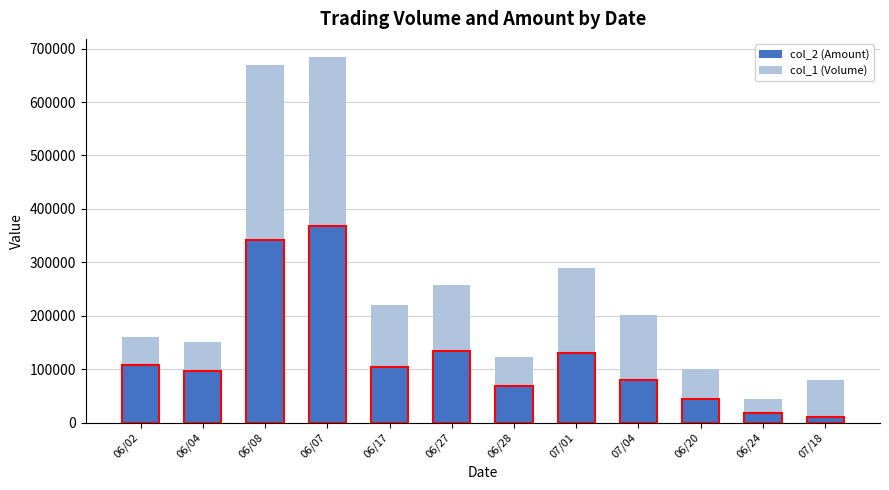

What position from the left is 06/04?

2